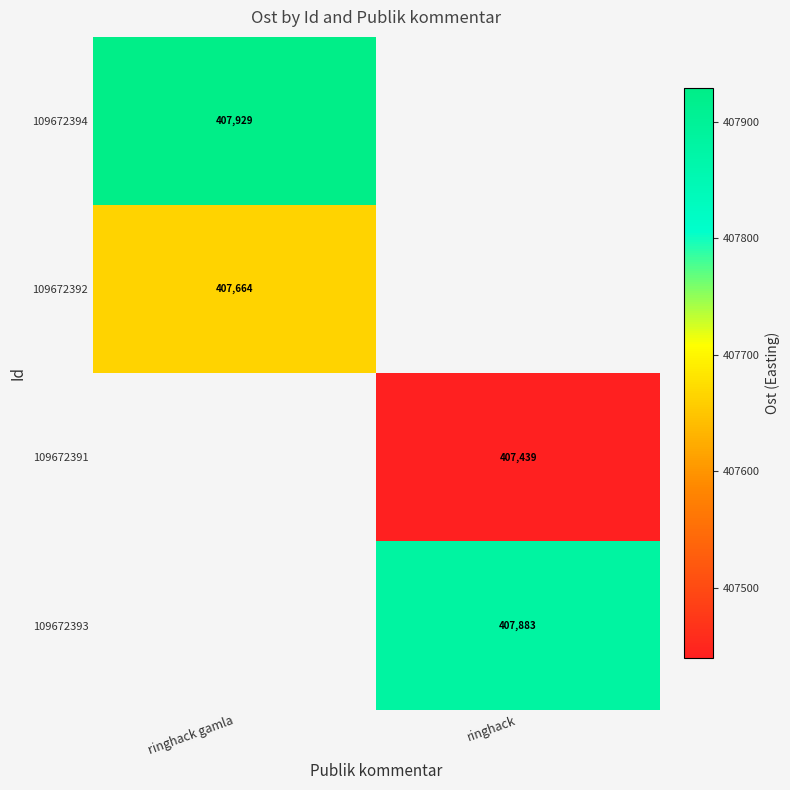

Is it true that 109672392 equals 407664.0 at ringhack gamla?

True